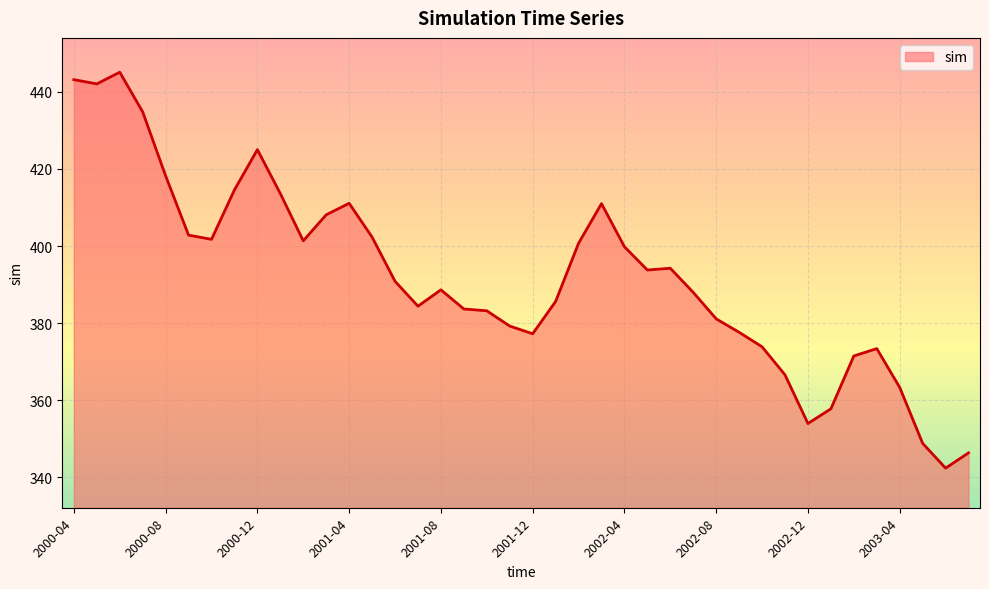

What is the maximum value shown in the chart?

445.1